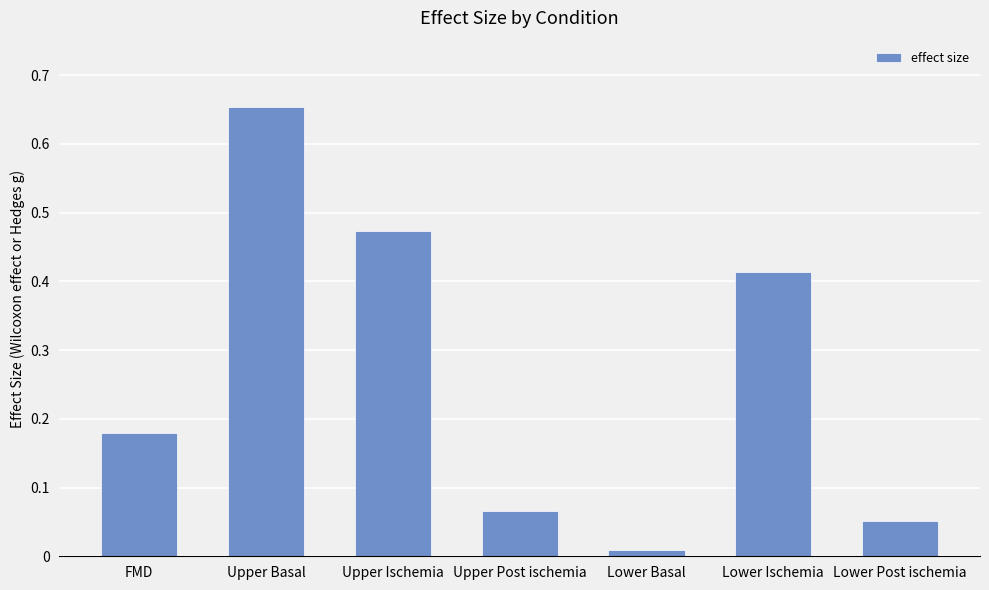

Where is the data nearest to the value 0?

Lower Basal